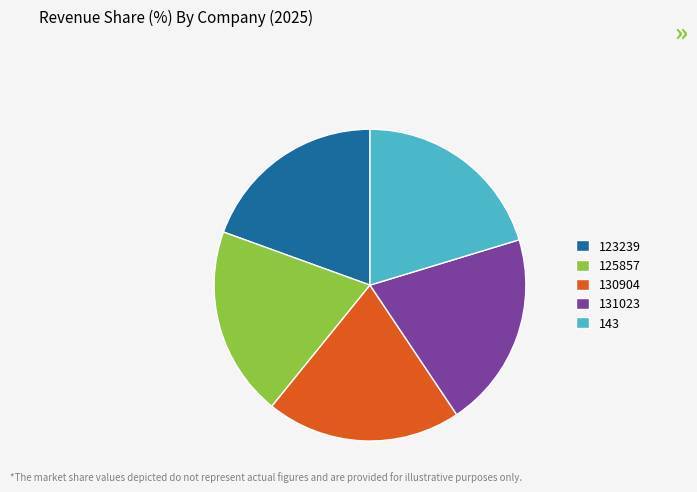

Is the sum of 131023 and 125857 greater than half?

No